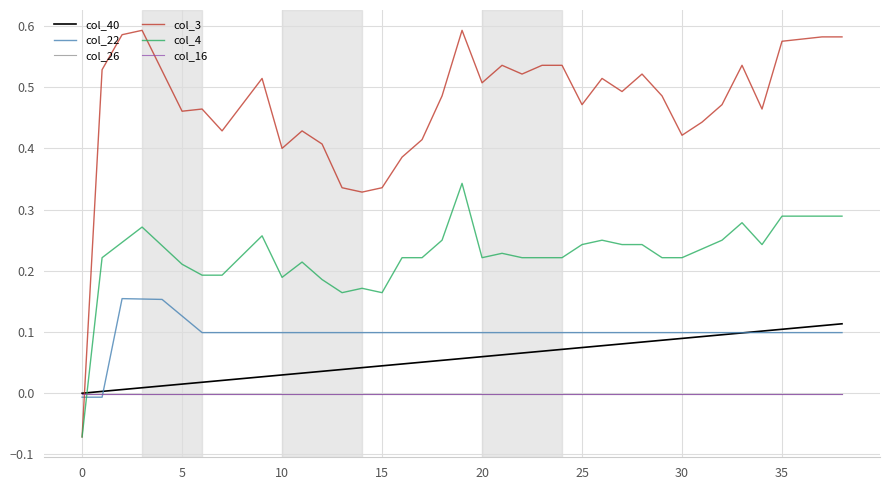

Which series has the widest spread of values?

col_3